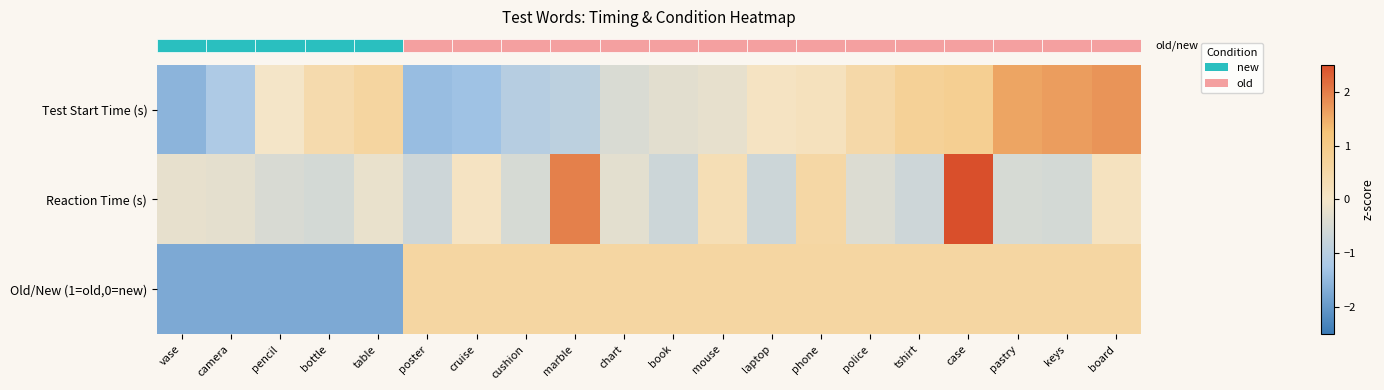

What is the spread (max minus min) of values at mouse?

0.8